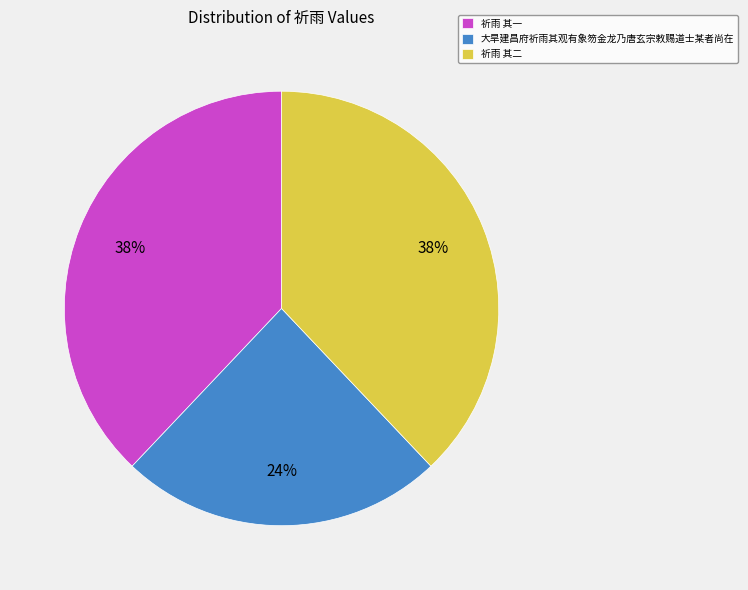

Is there a majority slice in this chart?

No